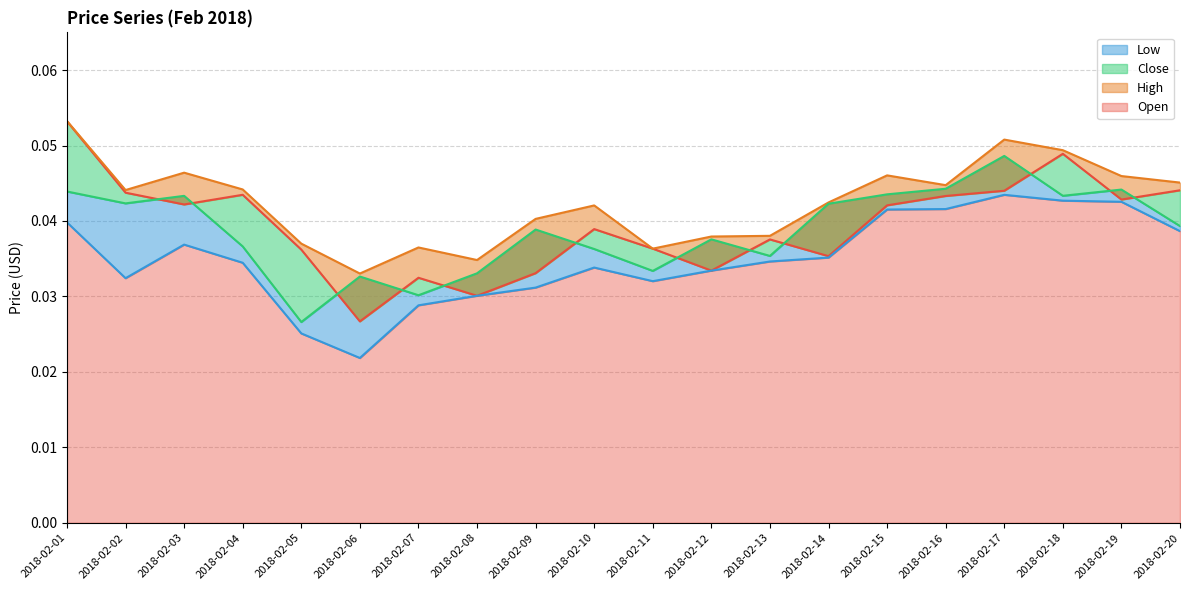

How many lines are shown in the chart?

4